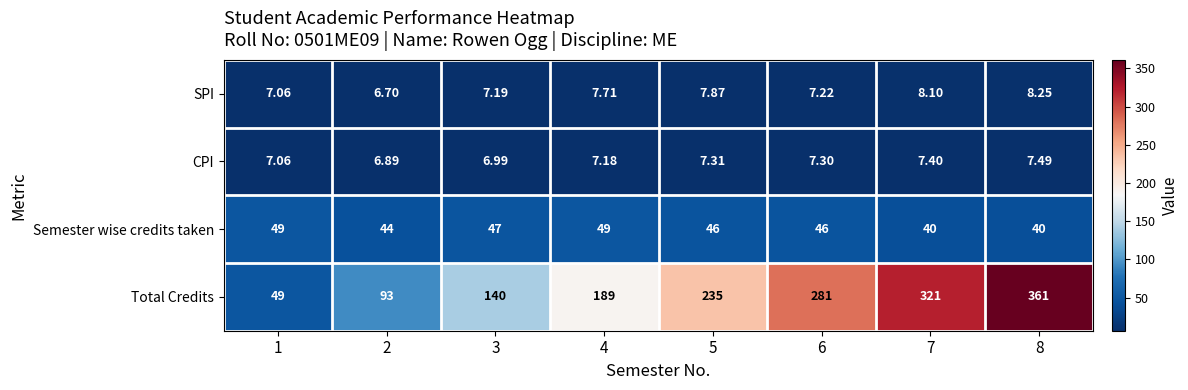

At 2, list the series in order from smallest to largest.

SPI, CPI, Semester wise credits taken, Total Credits